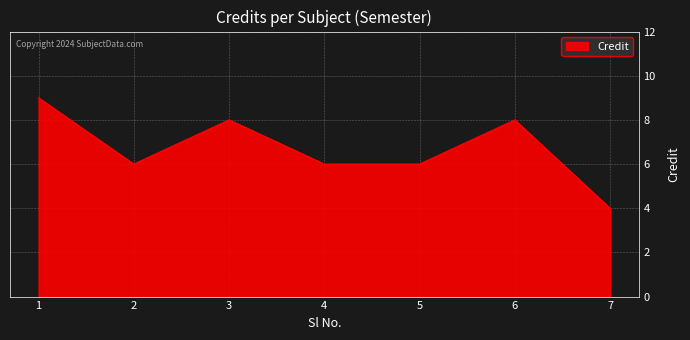

How many lines are shown in the chart?

1